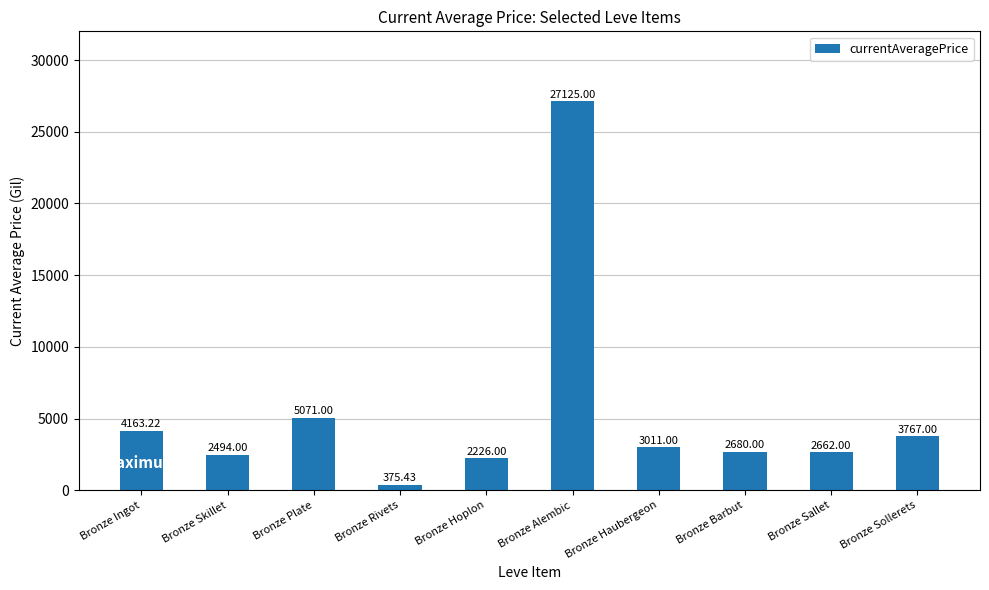

At which label is the value closest to 13750?

Bronze Plate